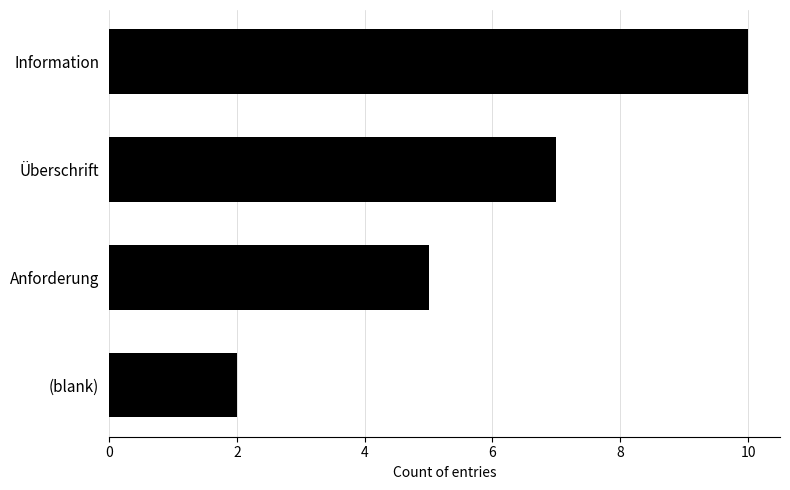

What is the sum of the values at Information and (blank)?

12